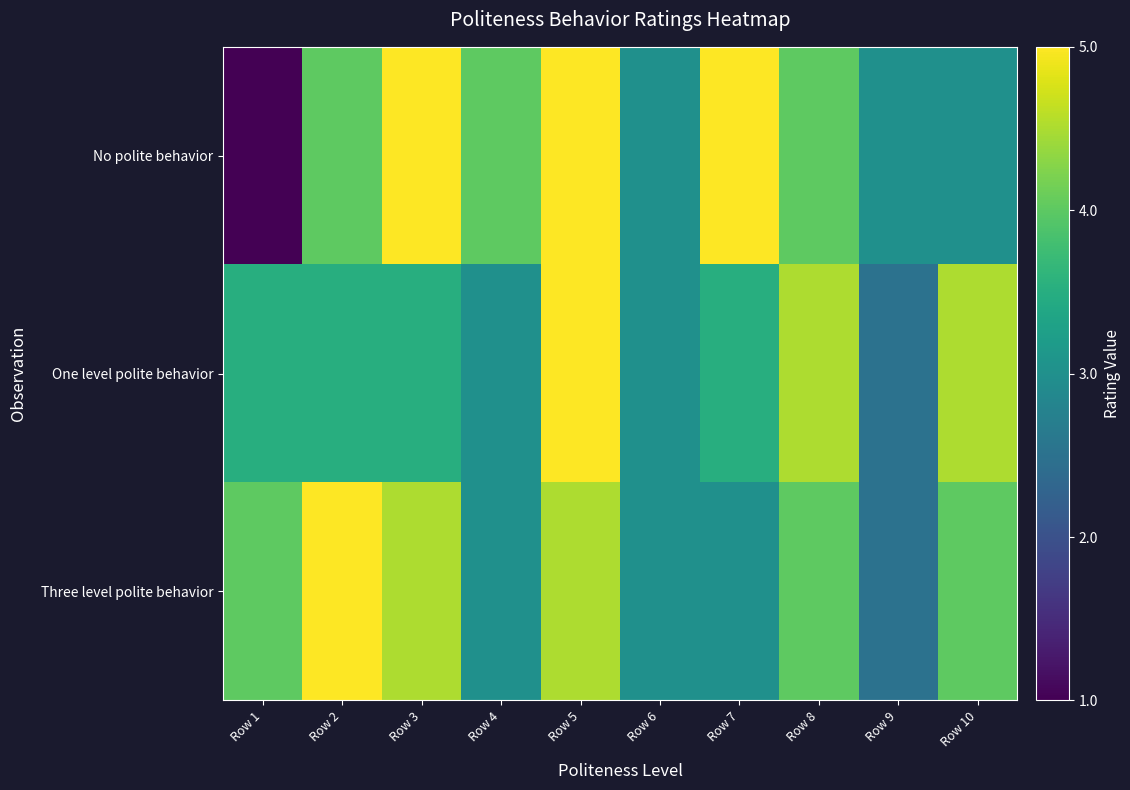

Between Row 1 and Row 7, which series saw the biggest shift?

No polite behavior